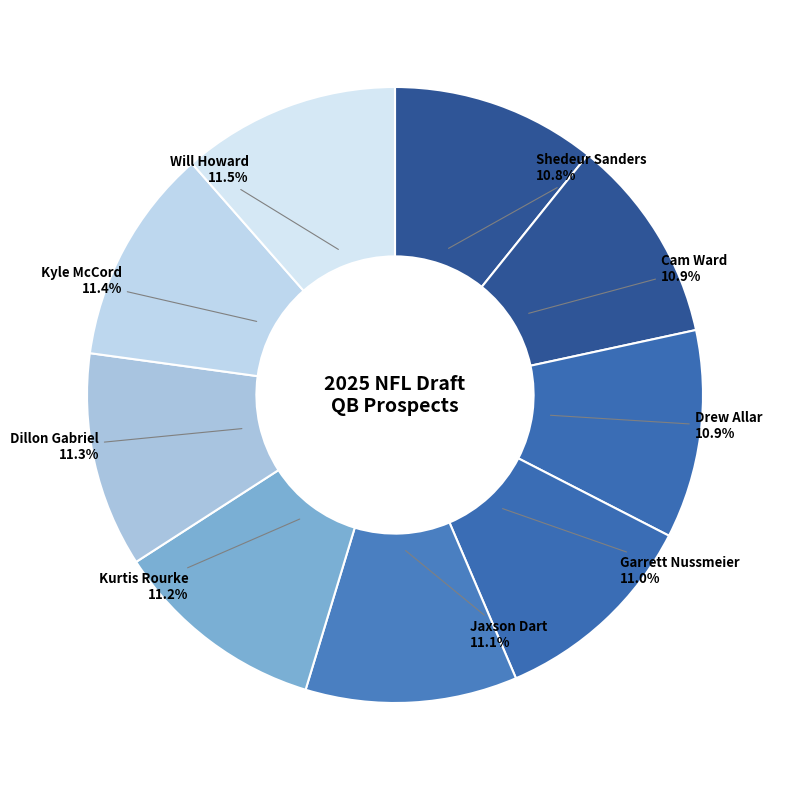

How many slices are in this pie chart?

9